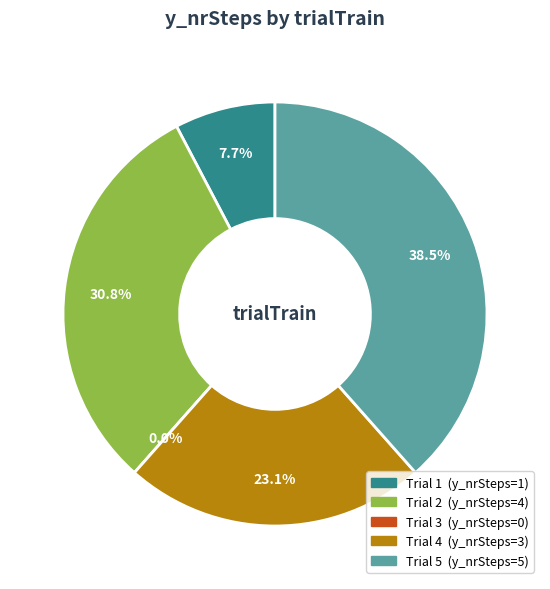

Is it true that 5 is 38% of the pie?

True